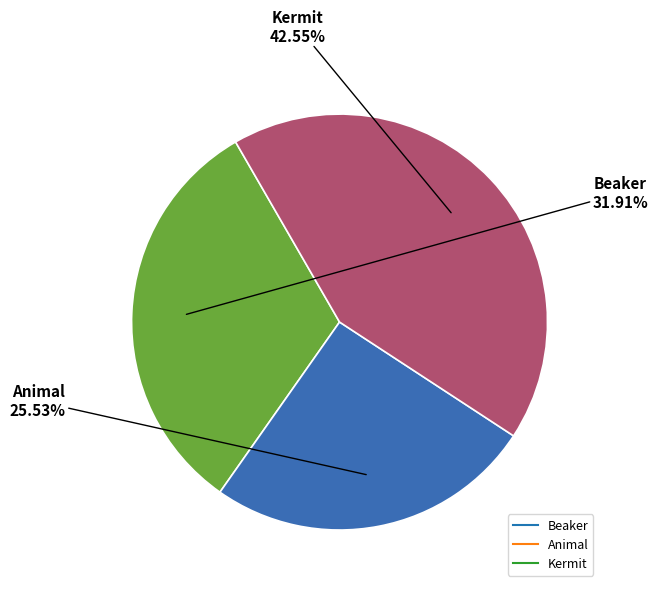

How many segments does this pie chart have?

3